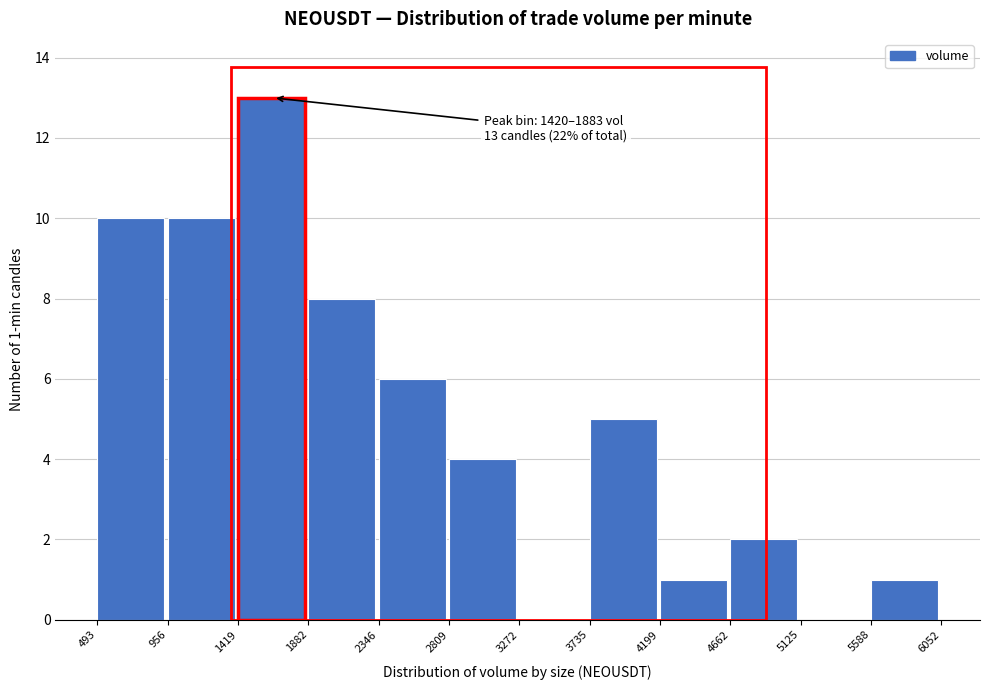

Which range on the x-axis has the tallest bar?

1419 to 1882